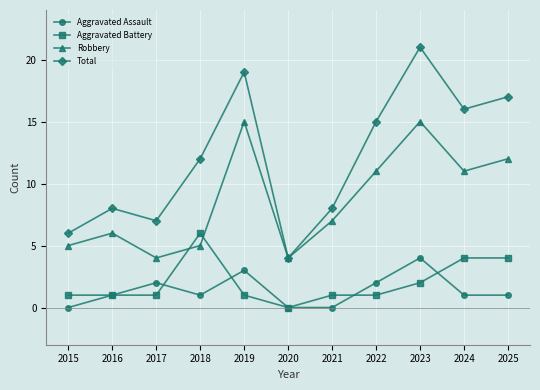

How many series are shown in this chart?

4